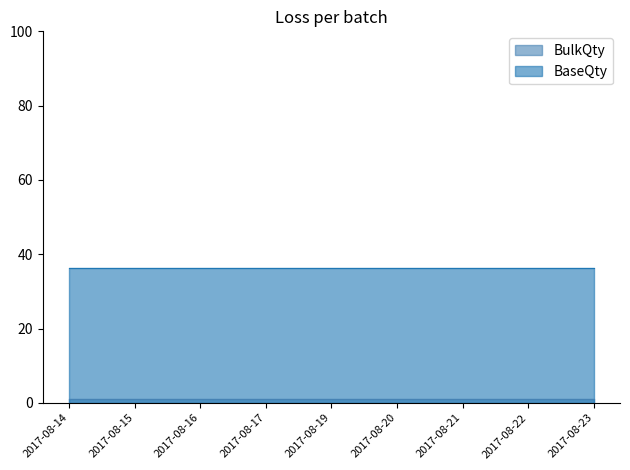

What are all the series names shown in the legend?

BulkQty, BaseQty